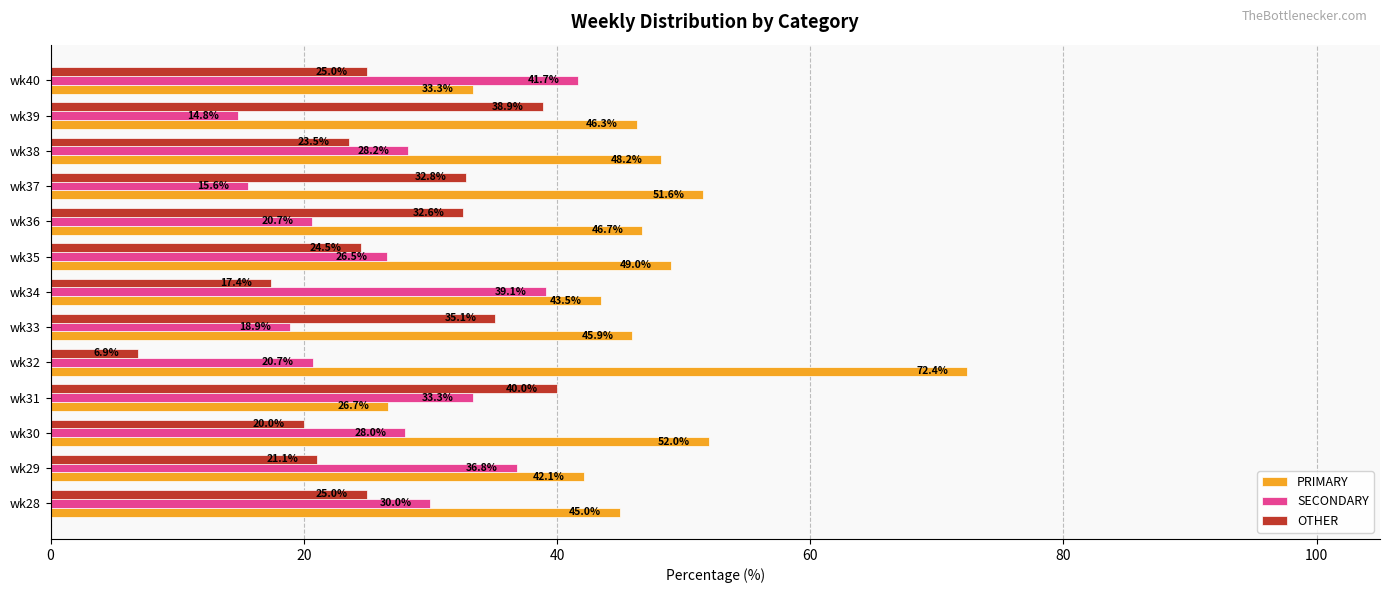

The value of SECONDARY at wk33 is 28.3. True or false?

False